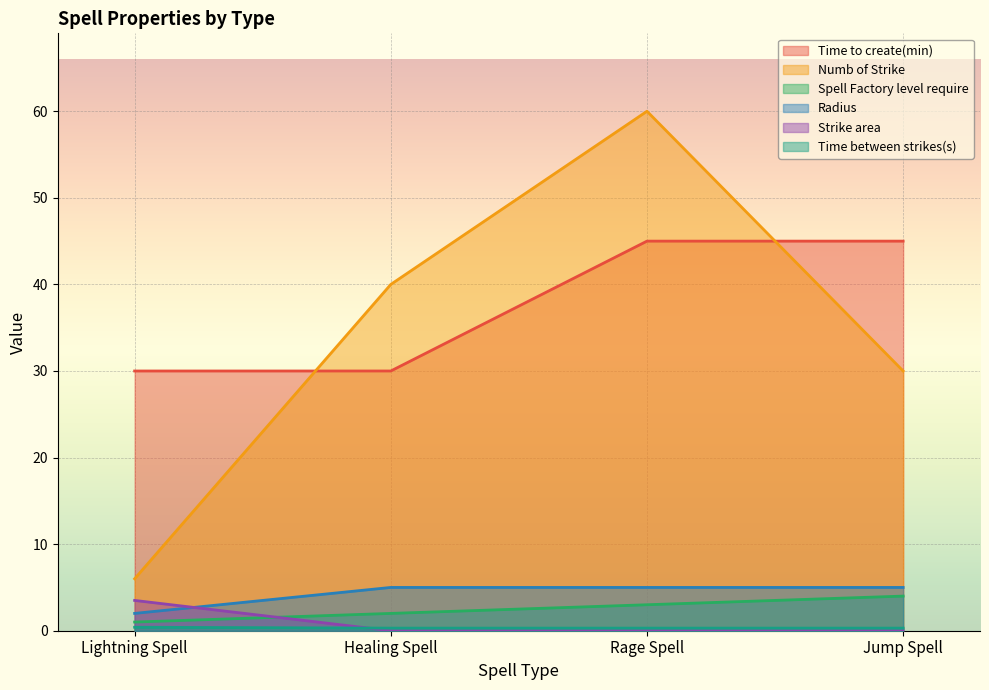

Reading right to left, what are all the values shown in this chart?

Time to create(min): Jump Spell=45.0	Rage Spell=45.0	Healing Spell=30.0	Lightning Spell=30.0
Numb of Strike: Jump Spell=30.0	Rage Spell=60.0	Healing Spell=40.0	Lightning Spell=6.0
Spell Factory level require: Jump Spell=4.0	Rage Spell=3.0	Healing Spell=2.0	Lightning Spell=1.0
Radius: Jump Spell=5.0	Rage Spell=5.0	Healing Spell=5.0	Lightning Spell=2.0
Strike area: Jump Spell=0.0	Rage Spell=0.0	Healing Spell=0.0	Lightning Spell=3.5
Time between strikes(s): Jump Spell=0.3	Rage Spell=0.3	Healing Spell=0.3	Lightning Spell=0.4